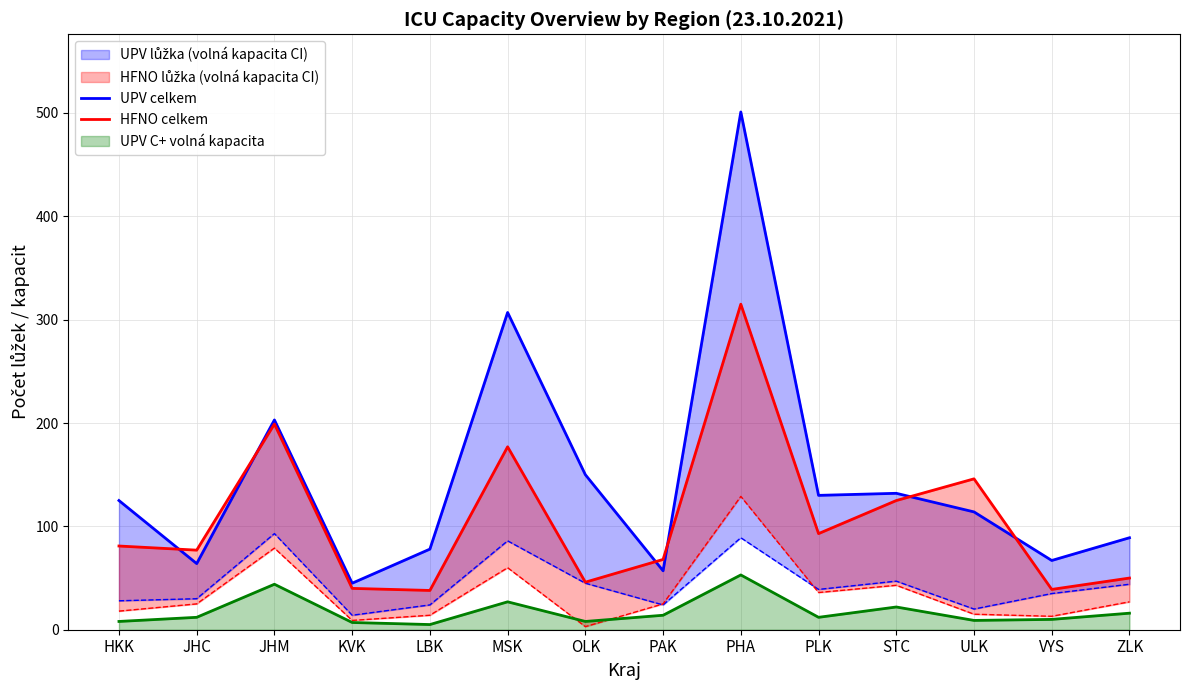

At which label is HFNO celkem closest to 176?

MSK